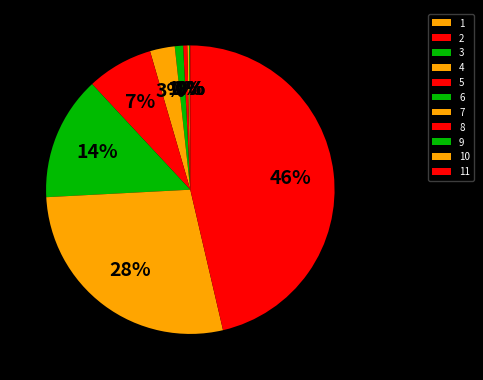

To the nearest percent, what is the difference between the largest and smallest slice percentages?

46%